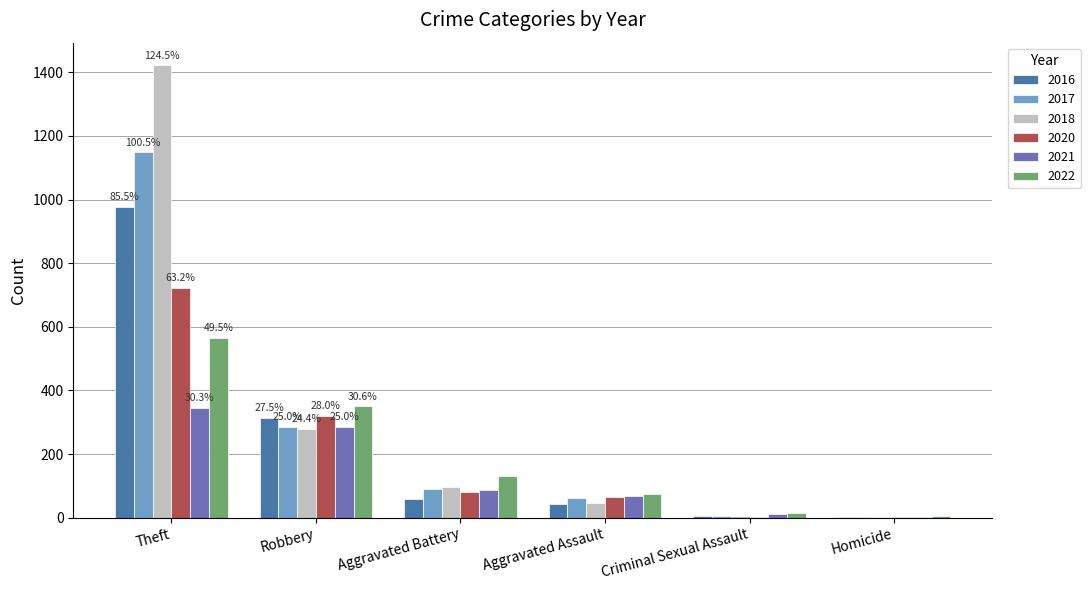

Is it true that 2021 equals 86 at Aggravated Battery?

True